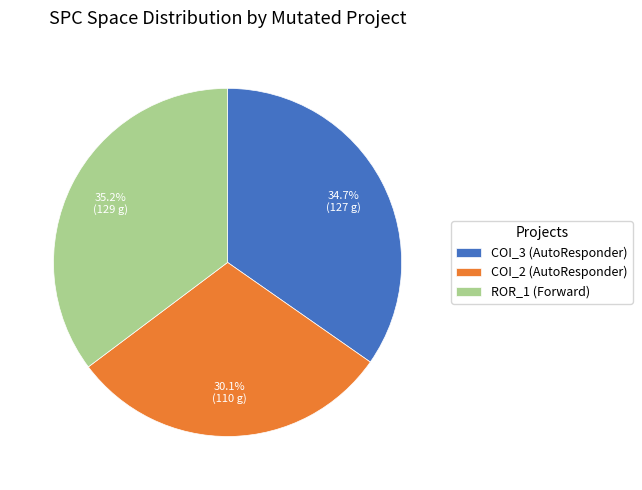

Is there a majority slice in this chart?

No